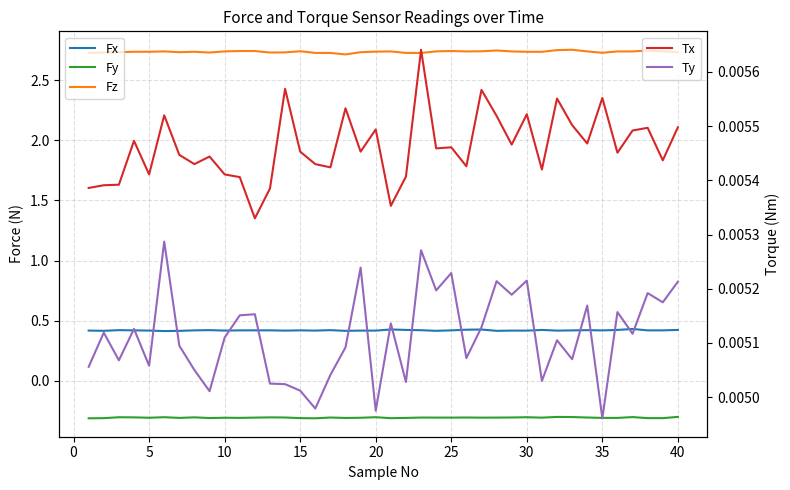

True or false: Fx and Tx intersect in this chart.

False